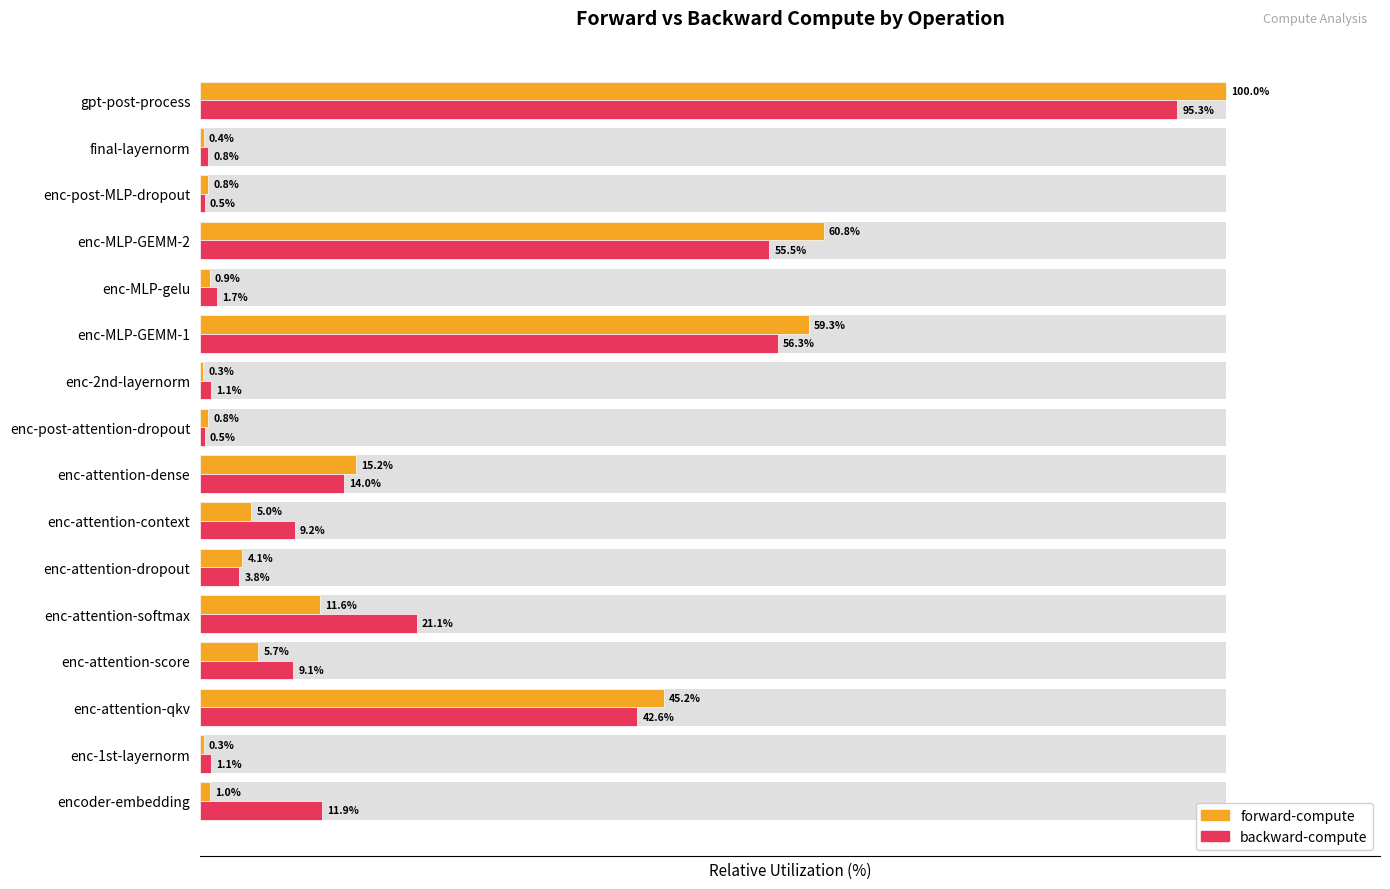

Which series changed the most between final-layernorm and gpt-post-process?

forward-compute